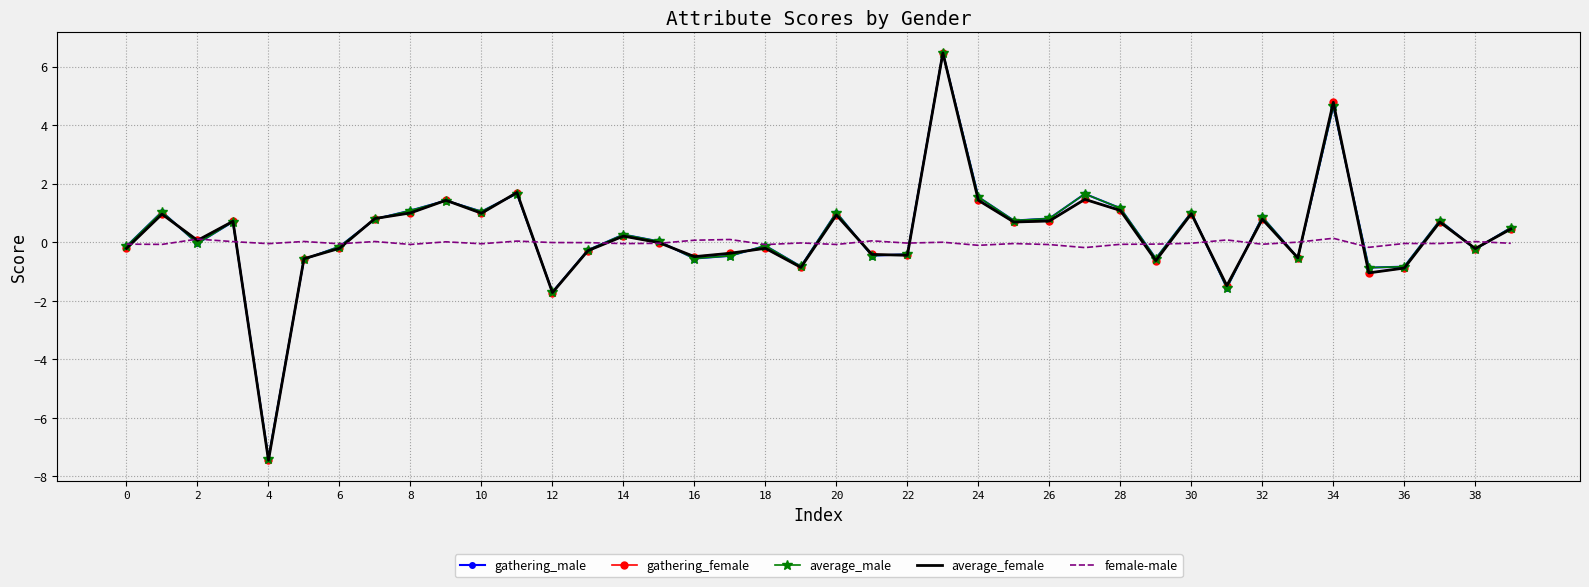

What is the smallest value displayed?

-7.5